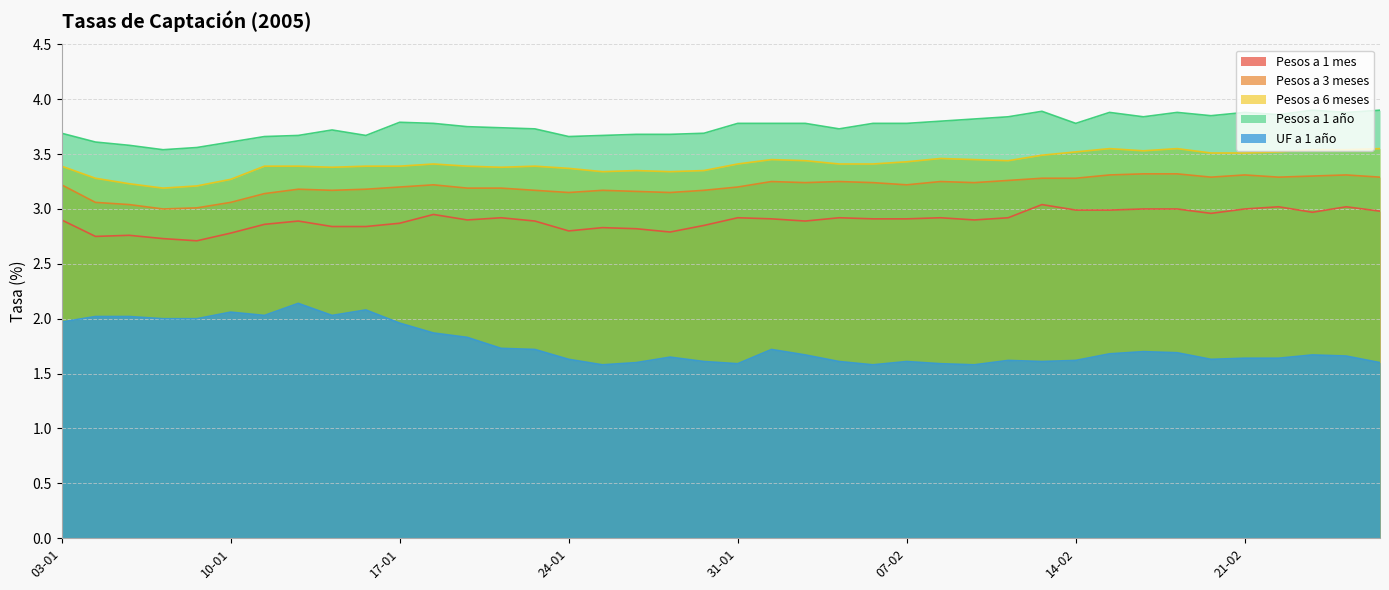

At which category does the chart reach its peak across all series?

23-02